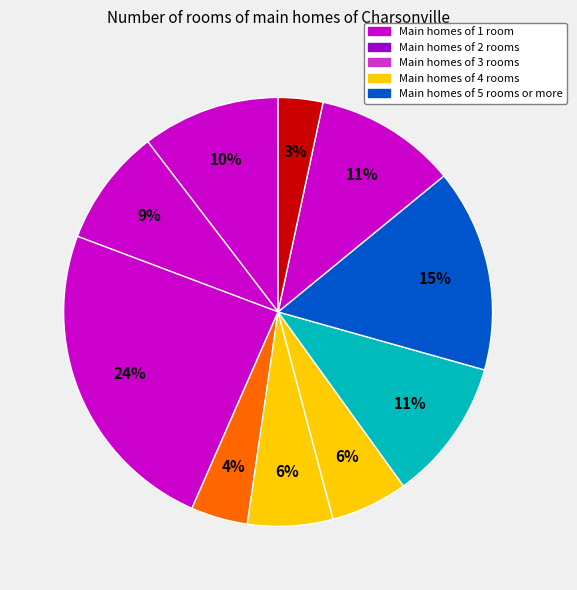

Is there a majority slice in this chart?

No